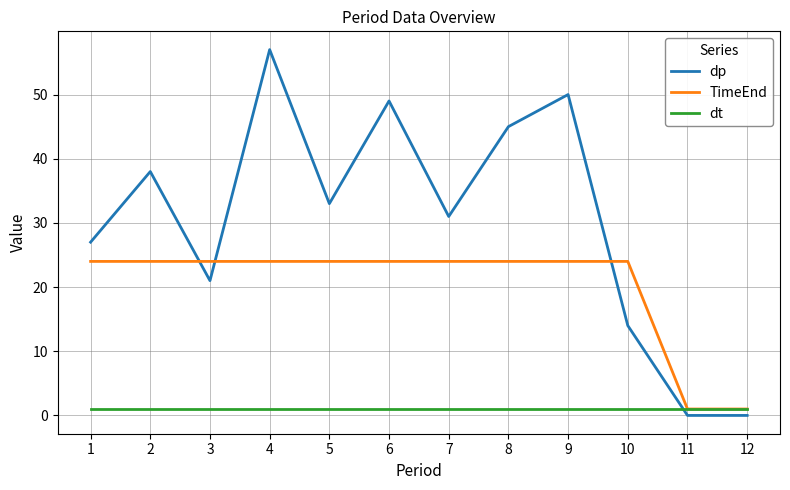

Does the chart display data point markers on the line(s)?

No